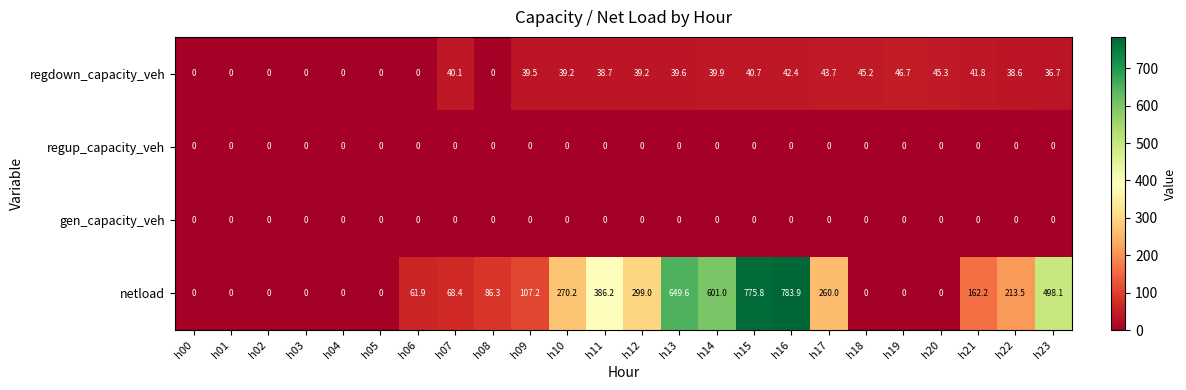

Is the value of netload at h16 greater than the value of regdown_capacity_veh at h23?

Yes